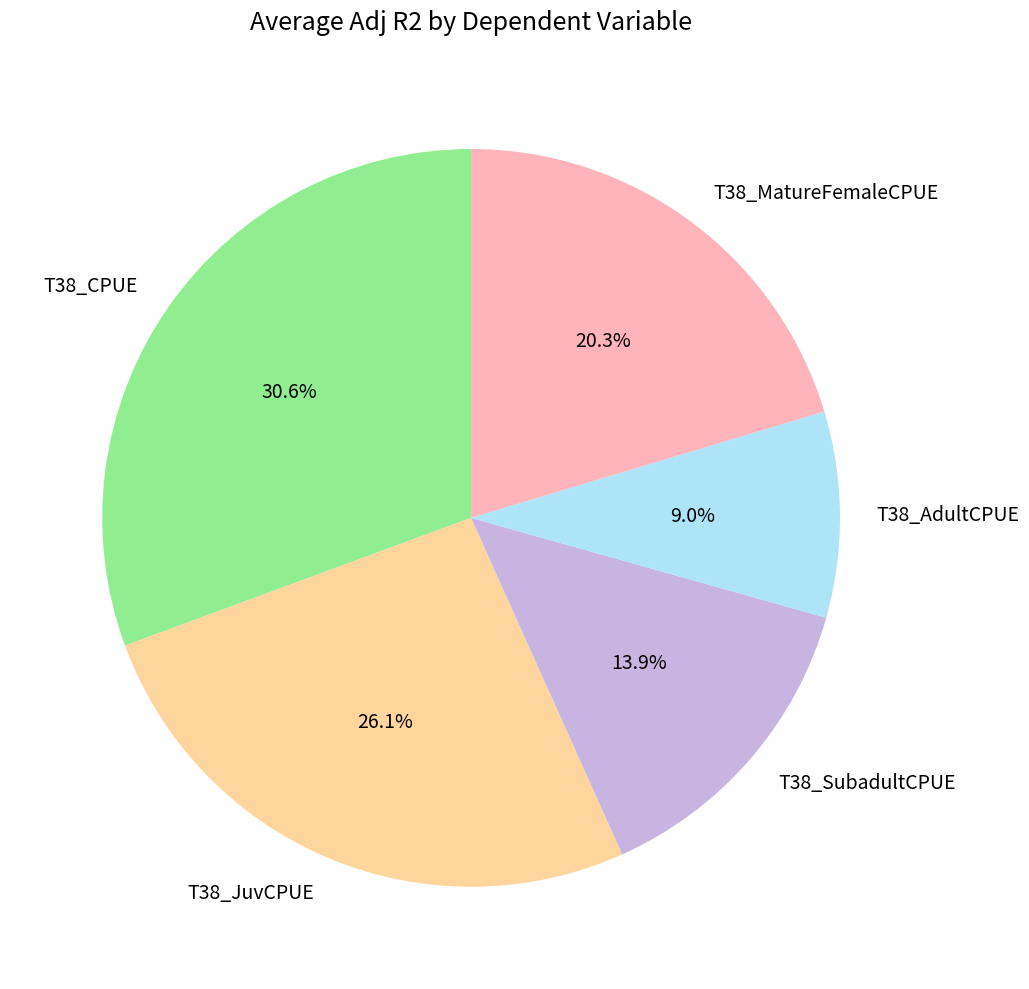

To the nearest percent, what is the combined percentage of T38_MatureFemaleCPUE and T38_JuvCPUE?

46%